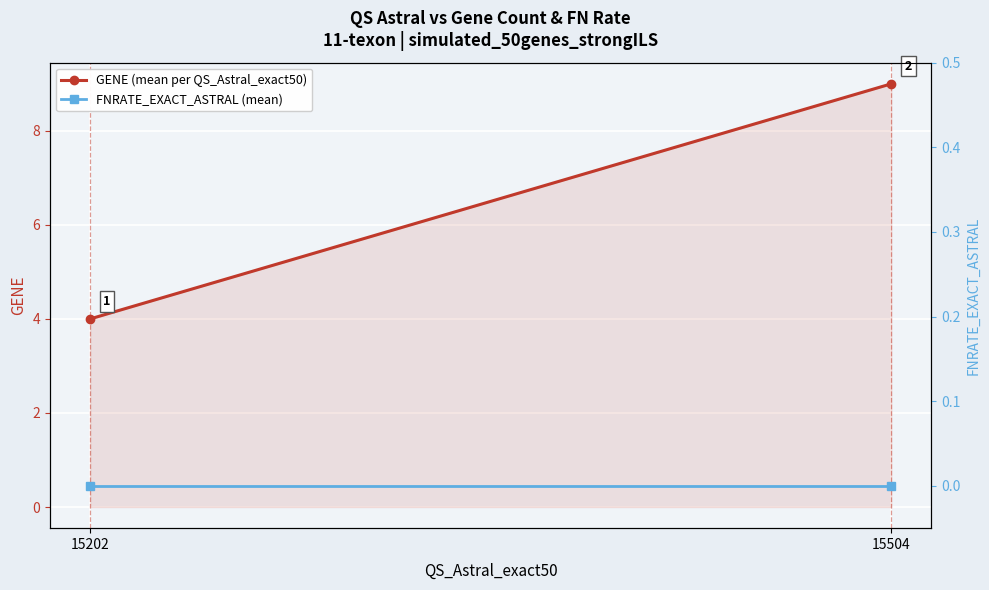

Reading left to right, extract all data points from this chart.

GENE (mean per QS_Astral_exact50): 15202=4	15504=9
FNRATE_EXACT_ASTRAL (mean): 15202=0	15504=0